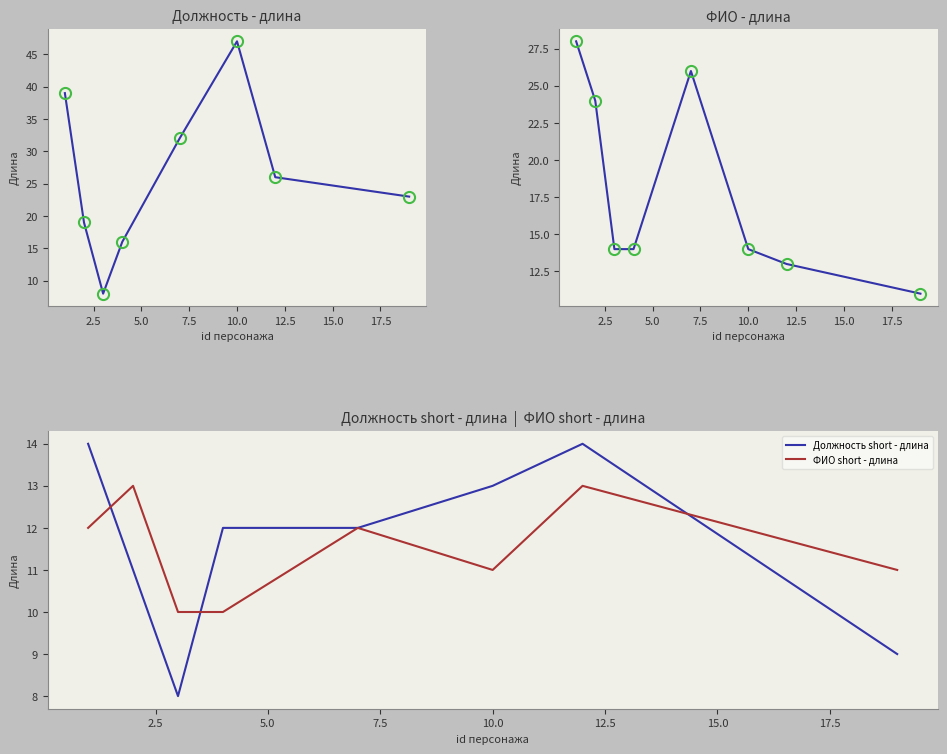

Is the value of Должность - длина at 5.0 greater than the value of ФИО - длина at 12.5?

No